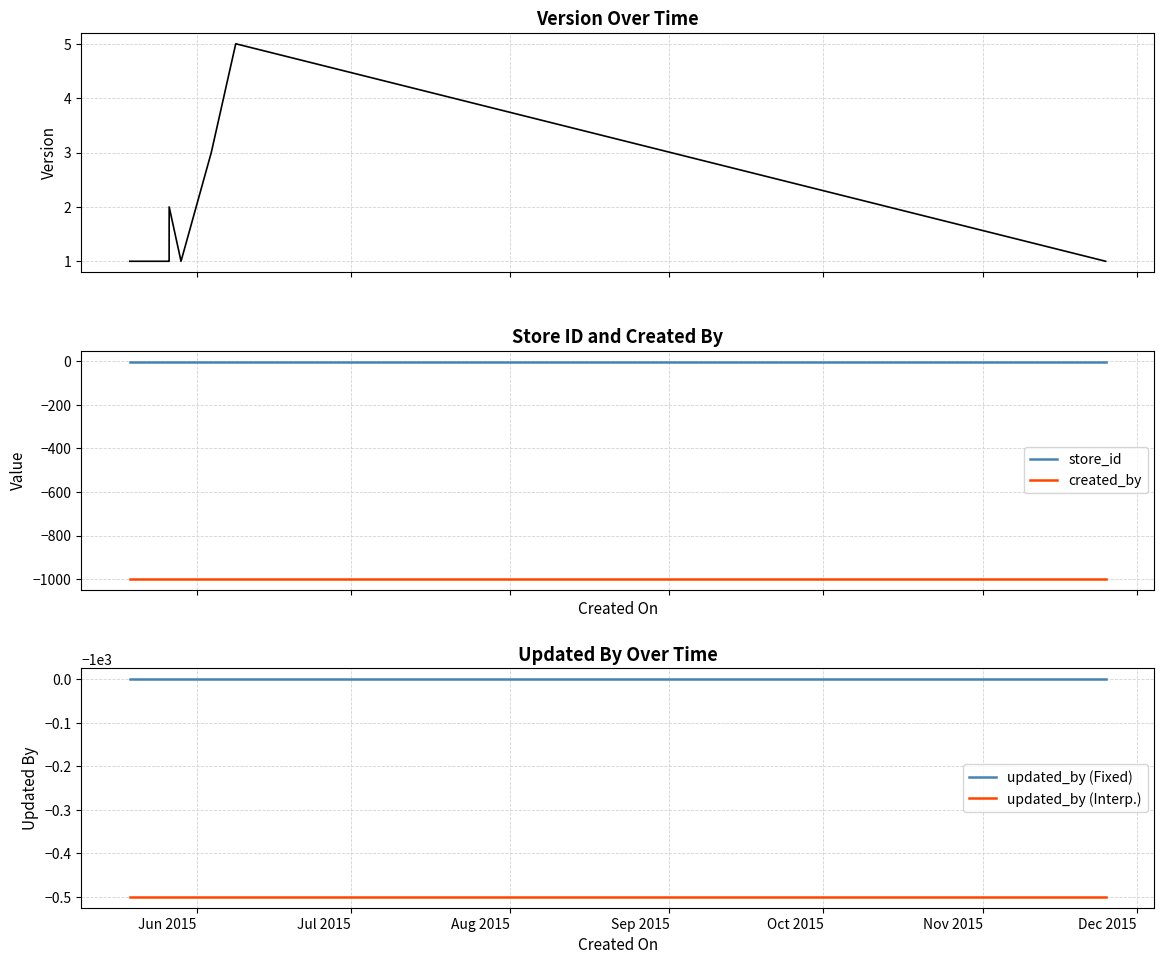

What is the sum of all updated_by (Fixed) values?

-11000.0